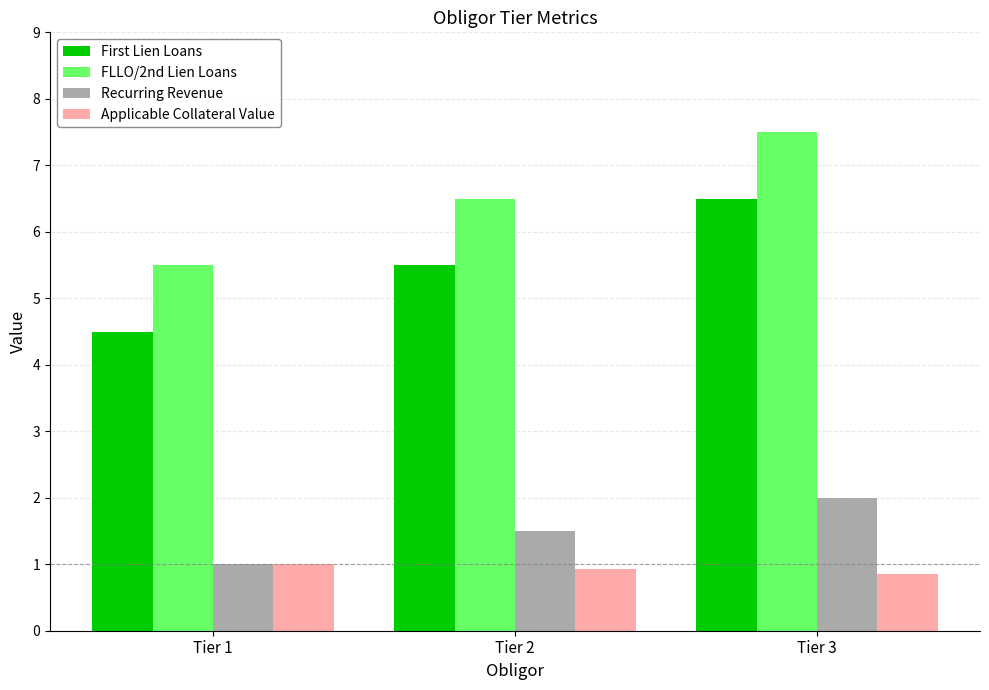

How many bars are there in each group?

4